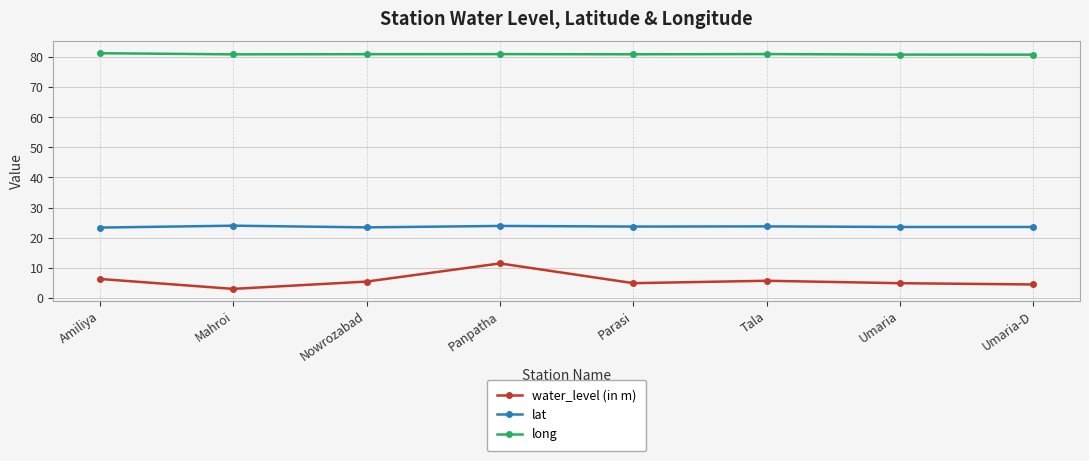

Which series has the largest range (max minus min)?

water_level (in m)